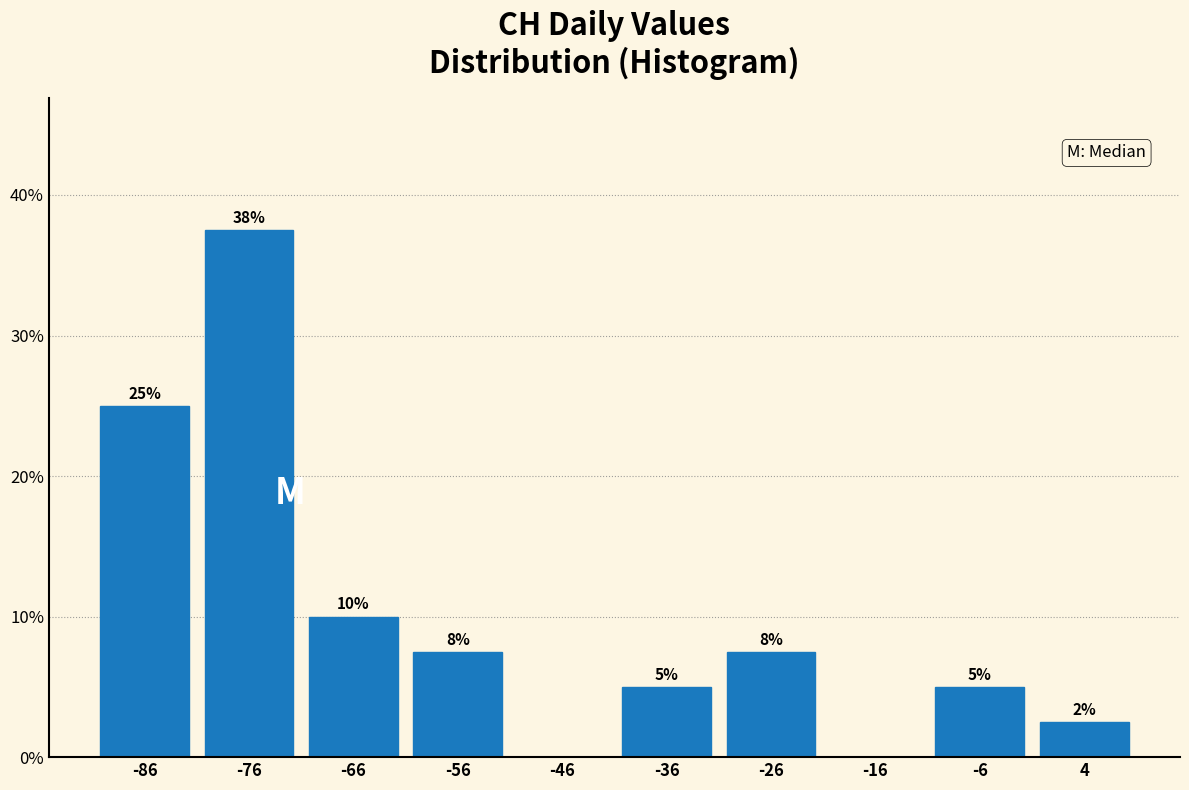

Over which range of the x-axis is the bar tallest?

-81 to -71